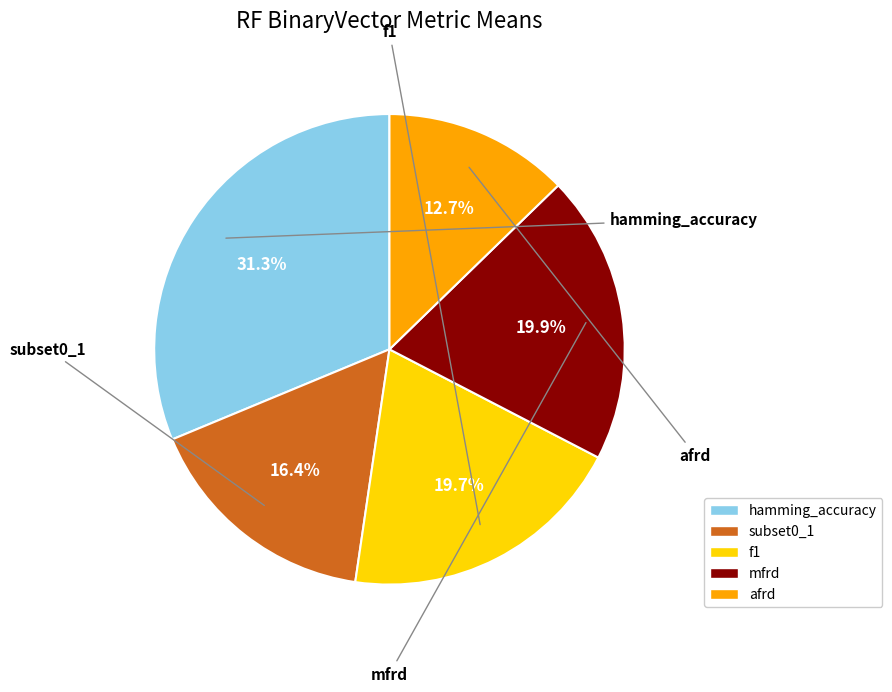

To the nearest percent, what is the average slice percentage?

20%